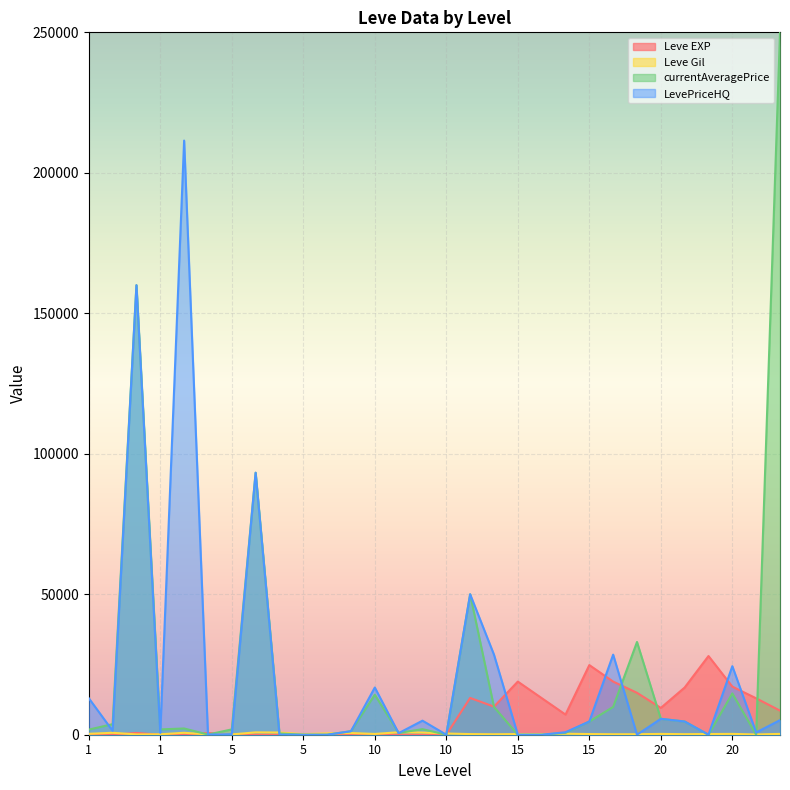

What is the difference between the highest and lowest values at 10?

16795.8